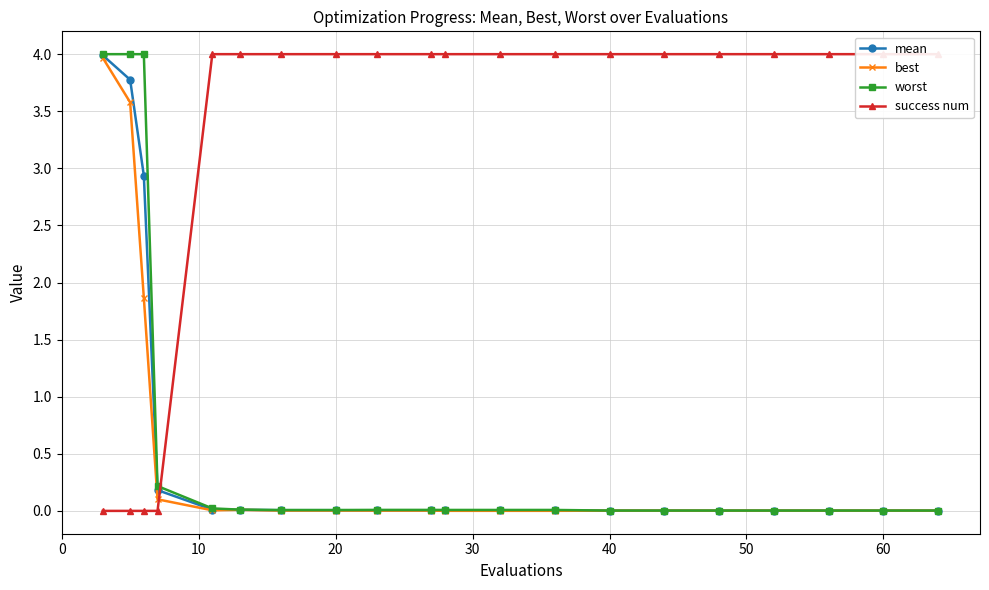

The worst series shows 0.0 at 20. True or false?

True